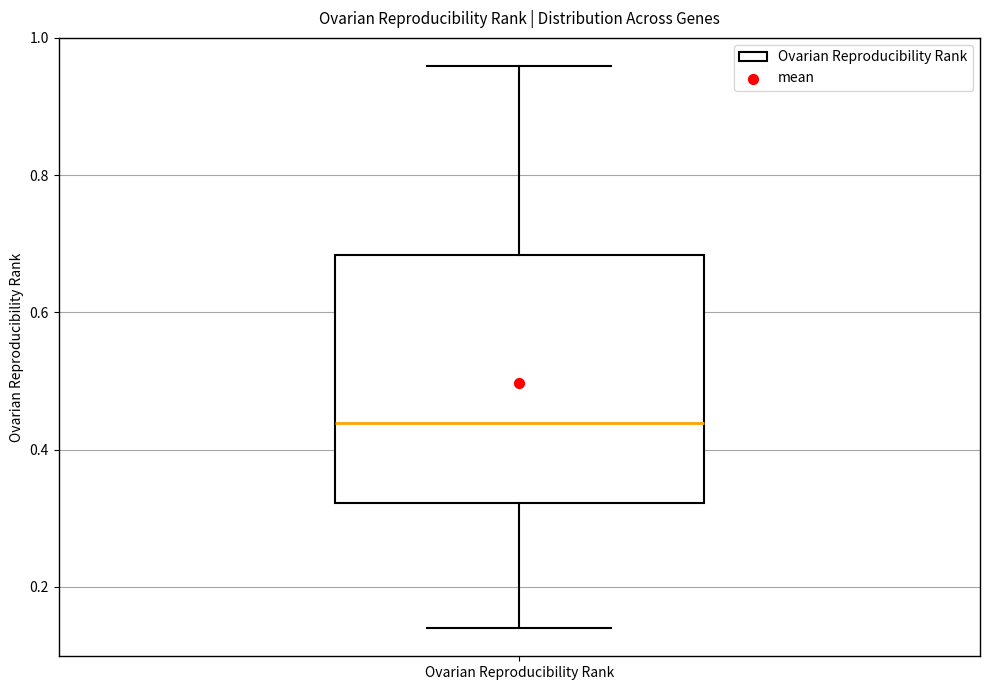

Read this box plot against the y-axis: the position of the median line, the range covered by the box, and the ends of both whiskers. The values are not printed on the chart, so give them approximately, as read against the axis.

median 0.44, box 0.32 to 0.68, whiskers 0.14 to 0.96